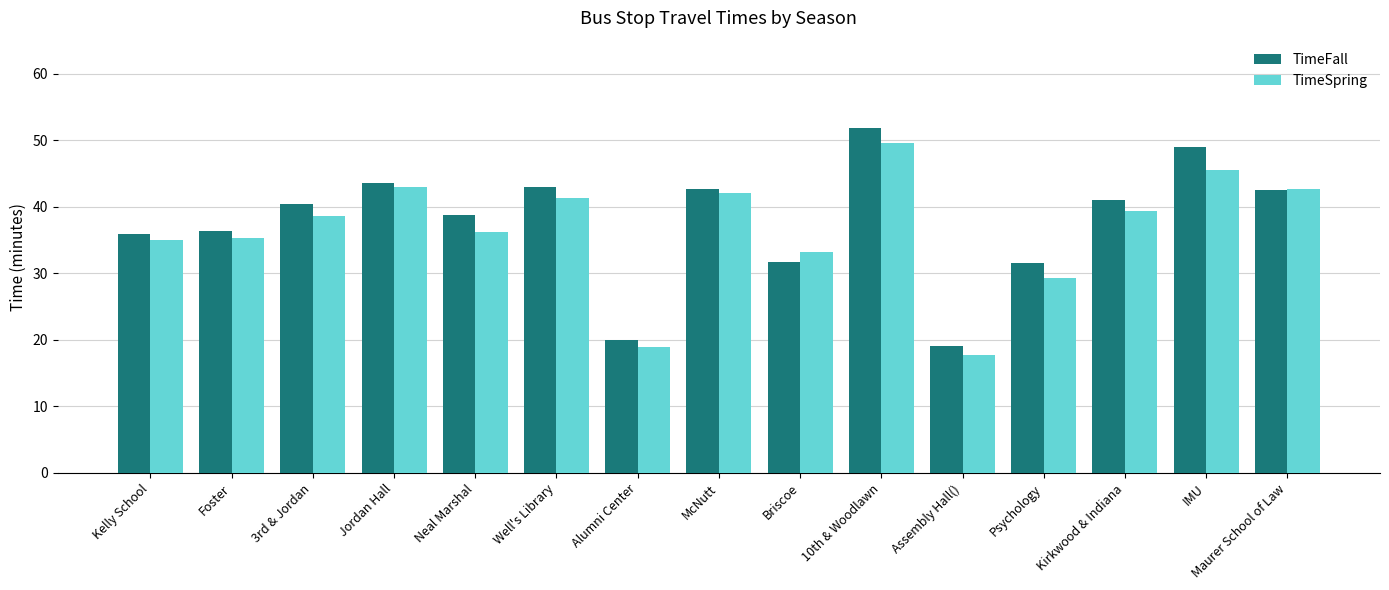

What is the label of the 5th bar from the left?

Neal Marshal